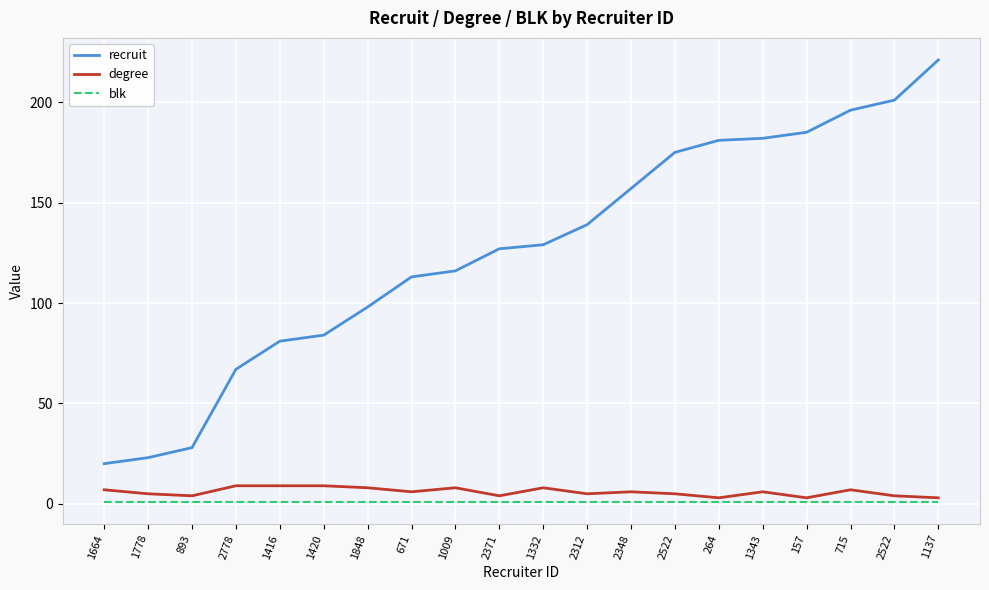

What is the average value of the blk series?

1